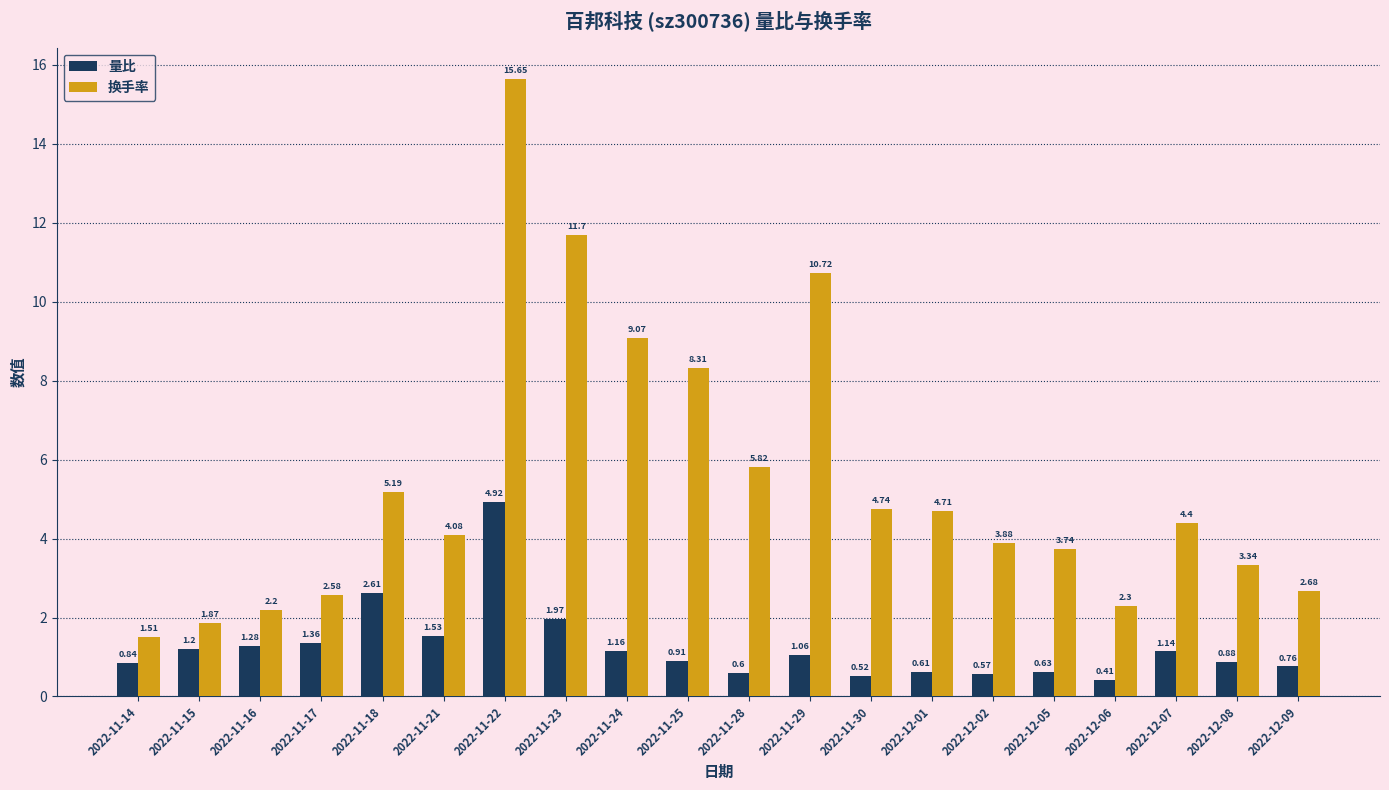

List the series in order of their overall mean, lowest first.

量比, 换手率